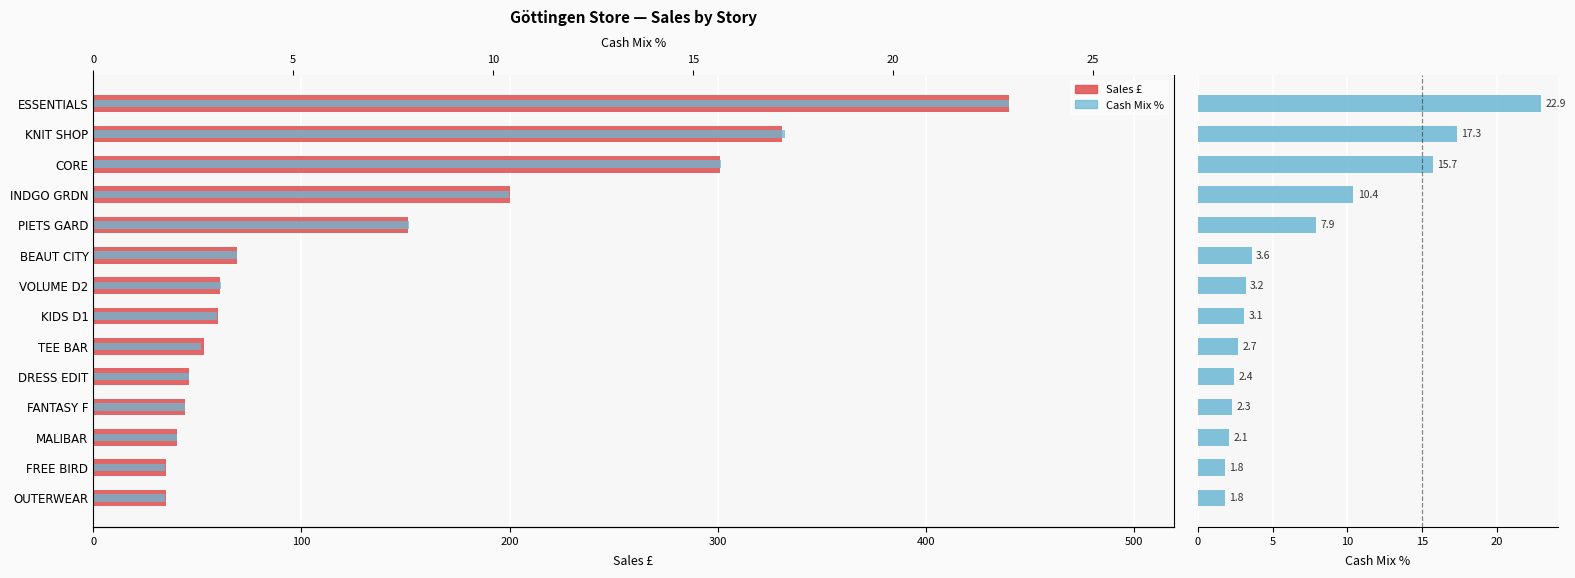

List the series in order of their peak value, highest first.

Sales £, Cash Mix %